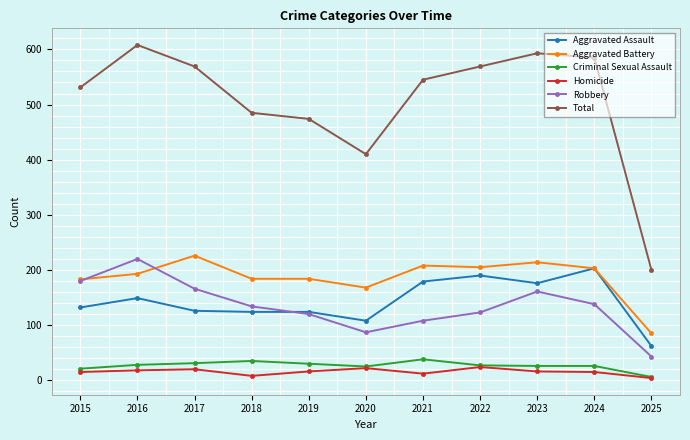

What is the value of the Aggravated Battery point at the 3rd from the left?

226